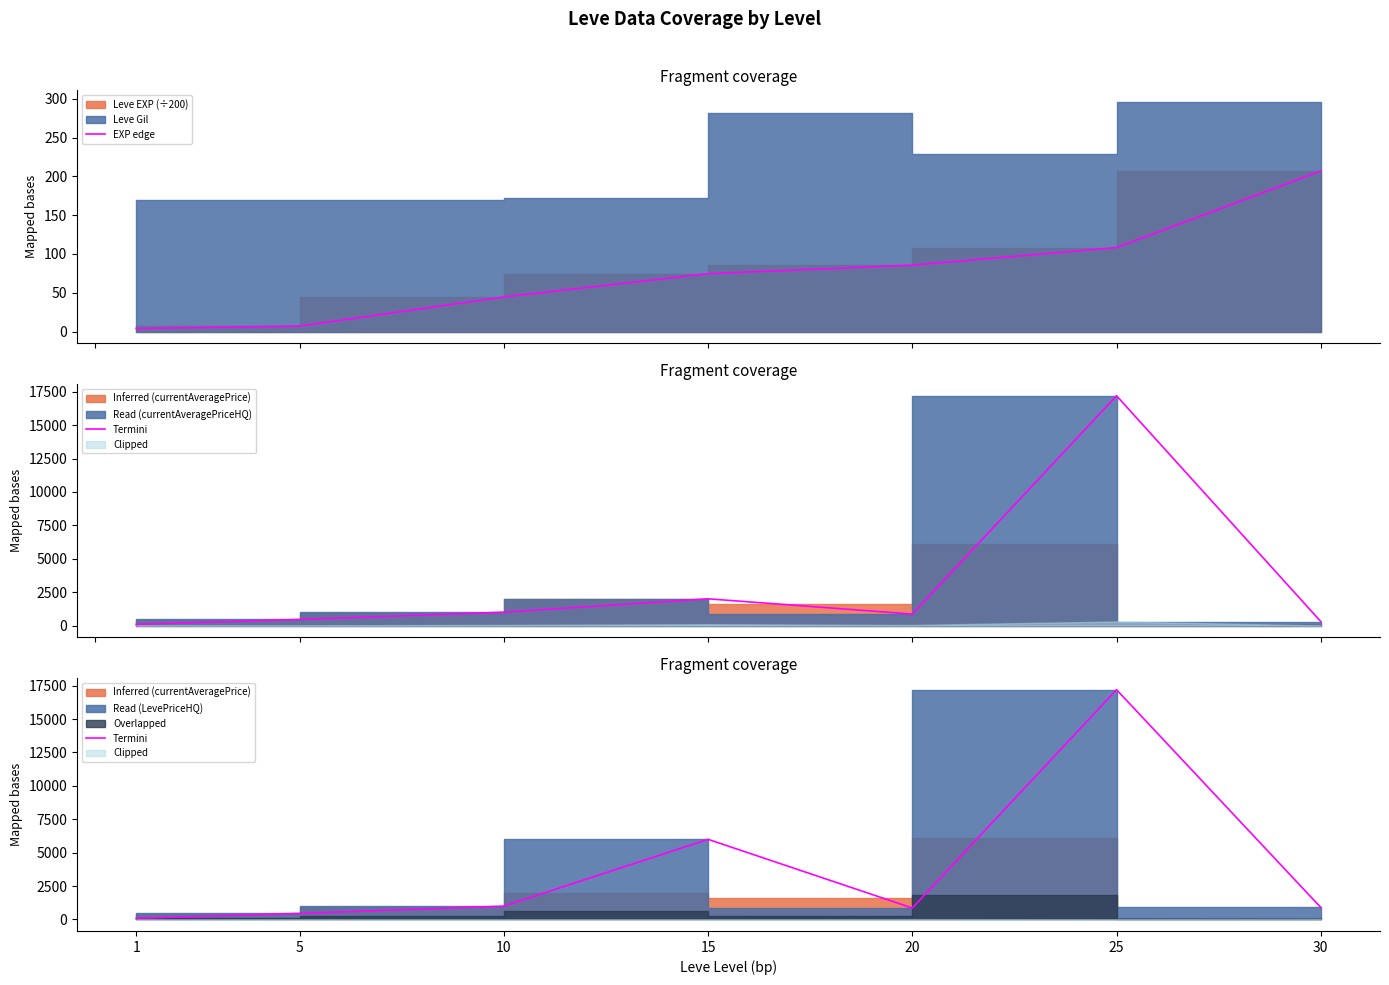

At 30, list the series in order from largest to smallest.

Termini, EXP edge